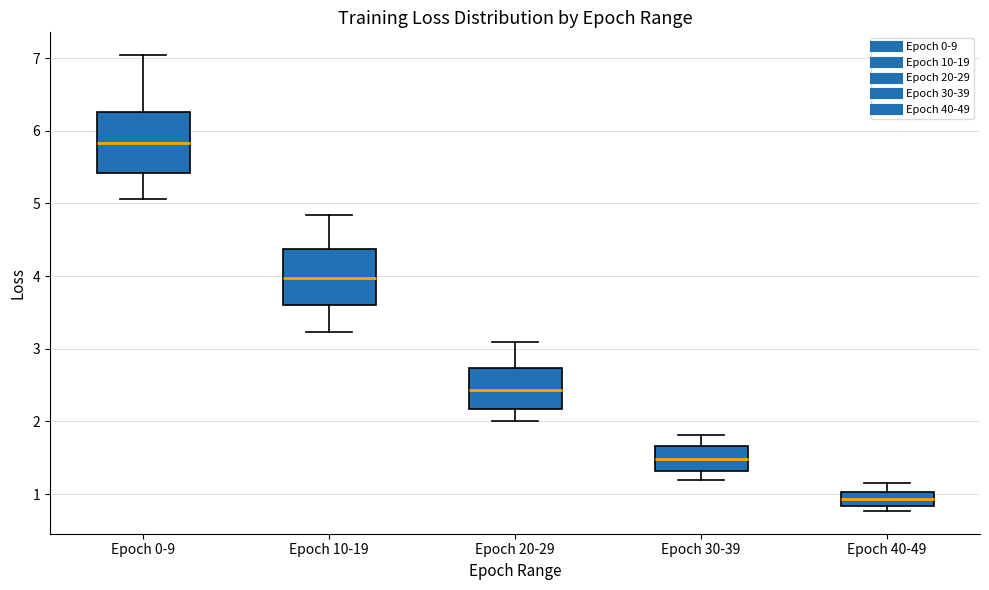

Where does the upper whisker of the box for Epoch 20-29 end on the y-axis? The values are not printed on the chart, so give them approximately, as read against the axis.

3.1